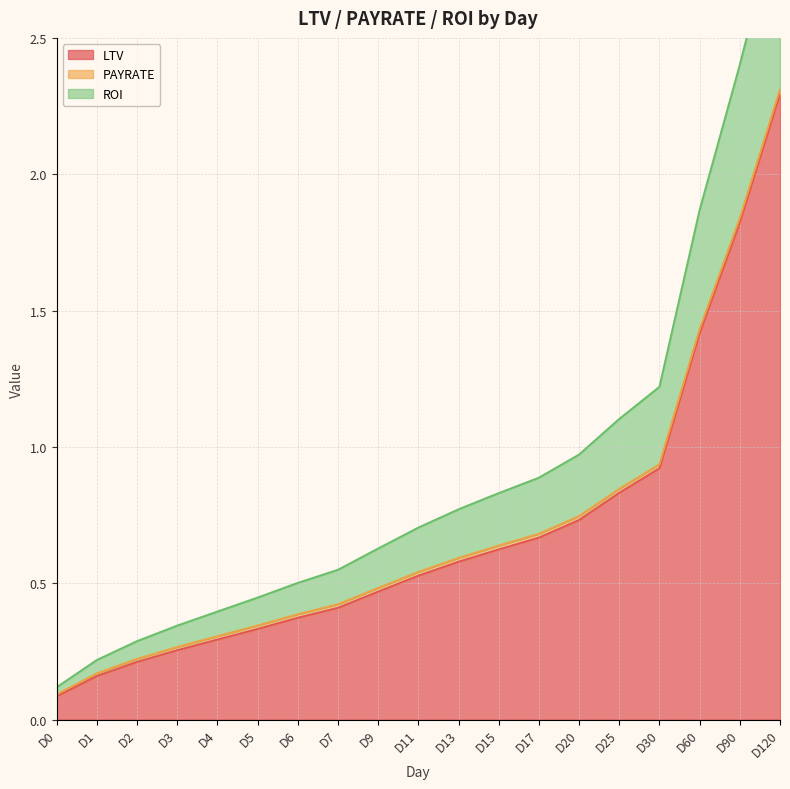

What is the value of the LTV point at the 1st from the left?

0.1